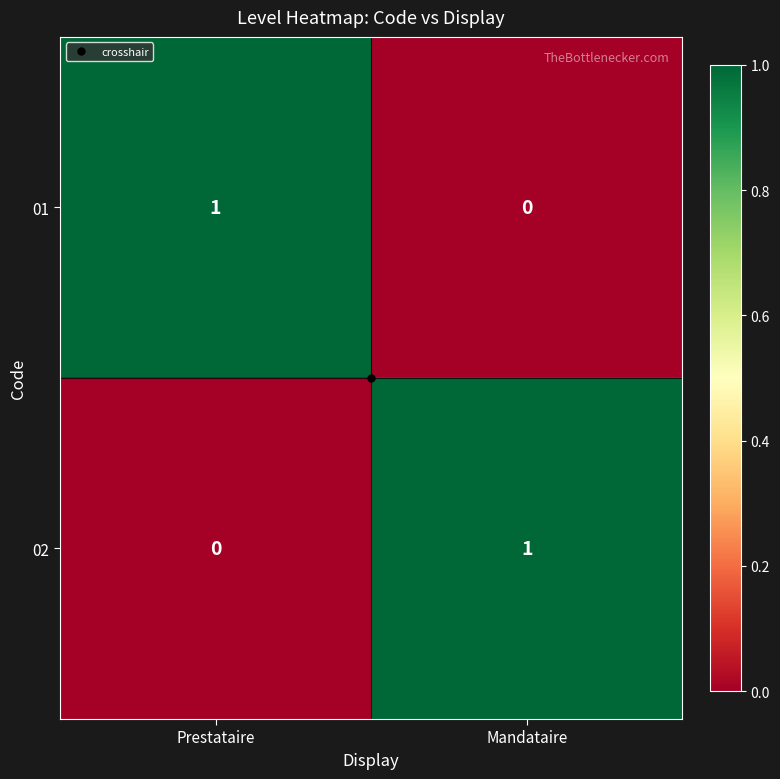

The value of 01 at Prestataire is 1. True or false?

True